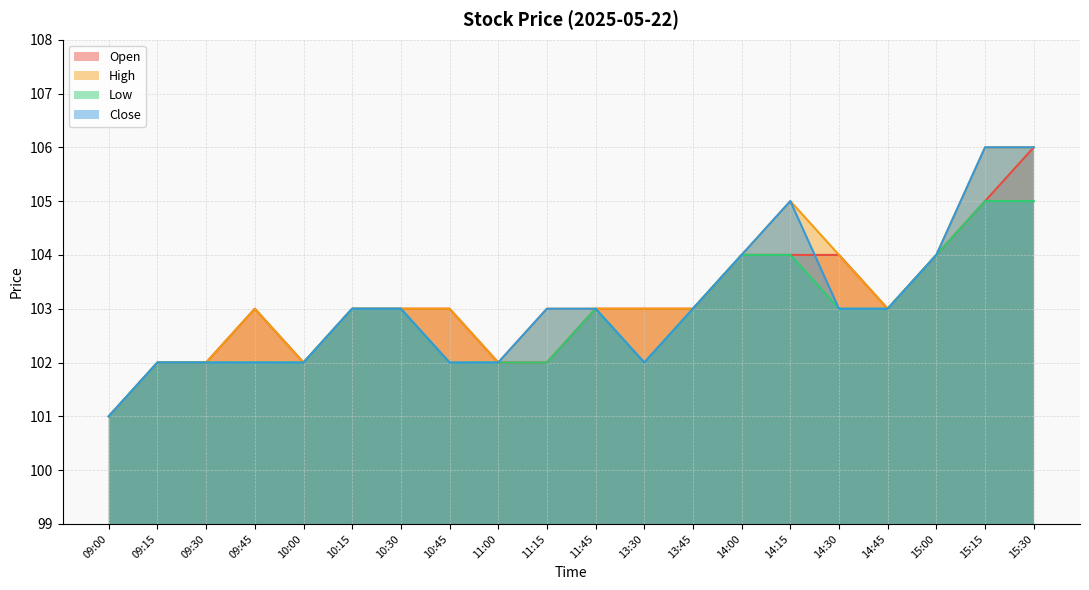

Does the chart display data point markers on the line(s)?

No